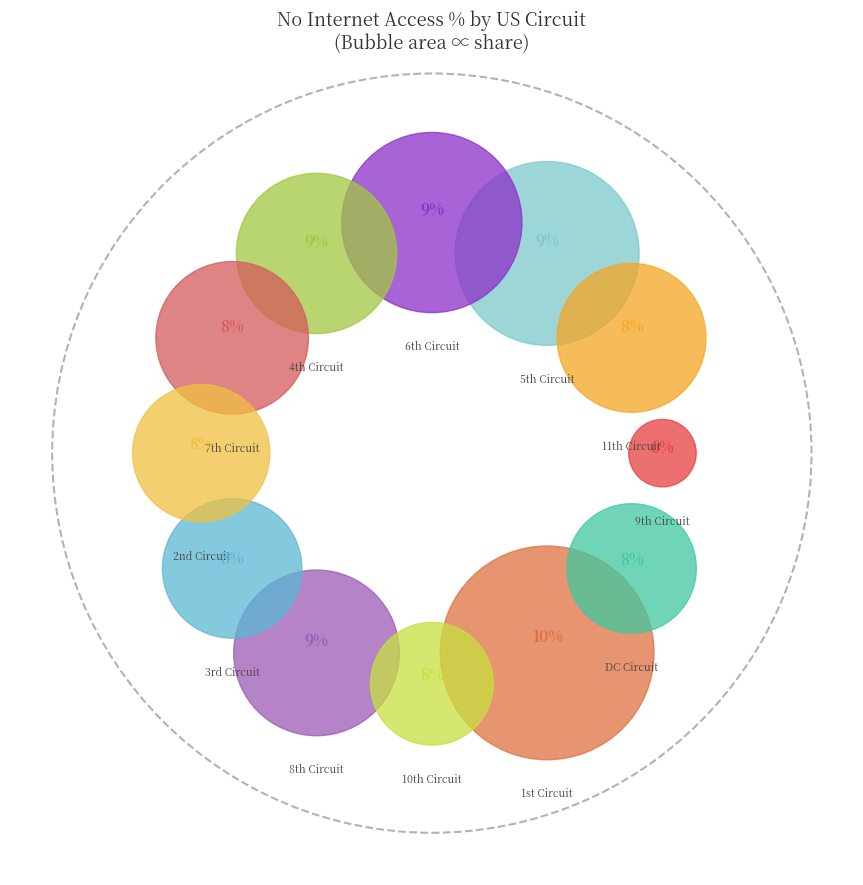

How many segments does this pie chart have?

12